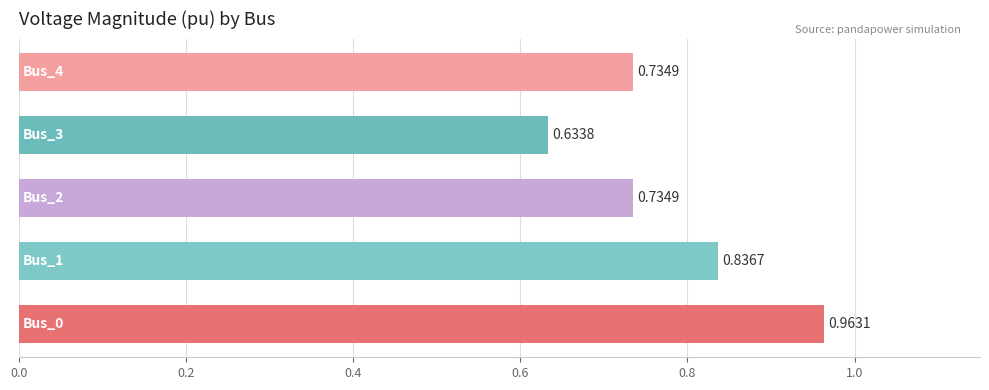

What is the difference between the maximum and minimum values?

0.3